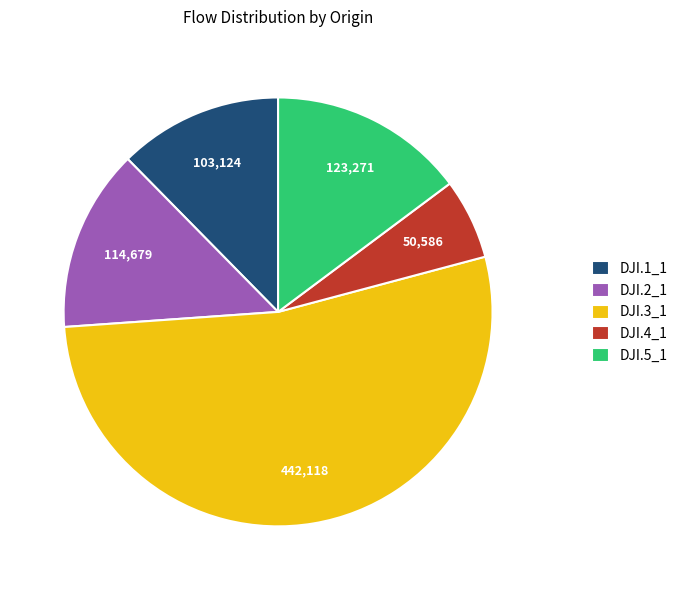

Is the sum of DJI.2_1 and DJI.1_1 greater than half?

No